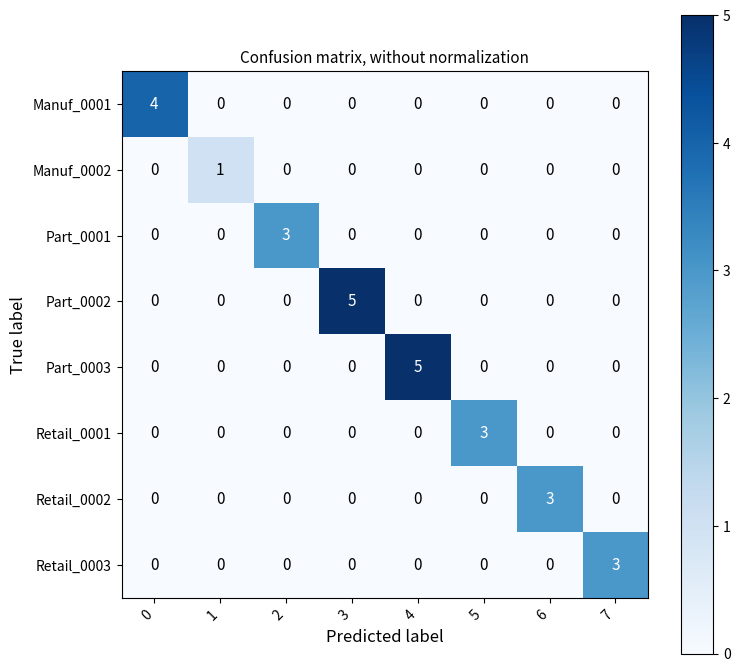

Which series changed the most between 2 and 4?

Part_0003